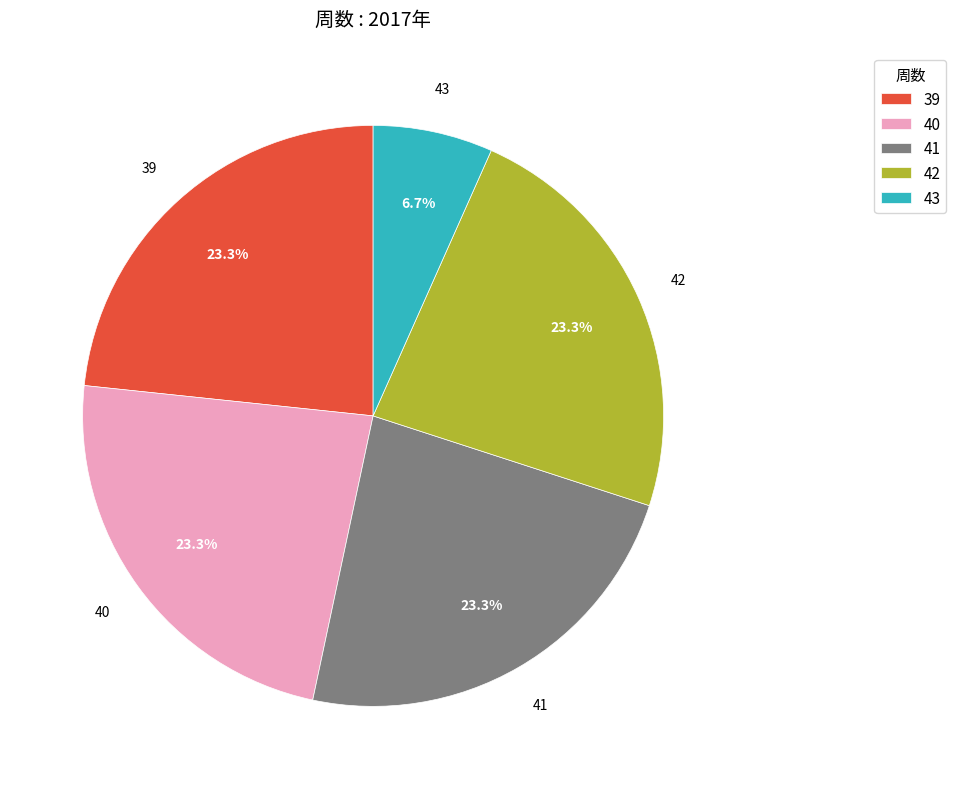

How many slices are in this pie chart?

5